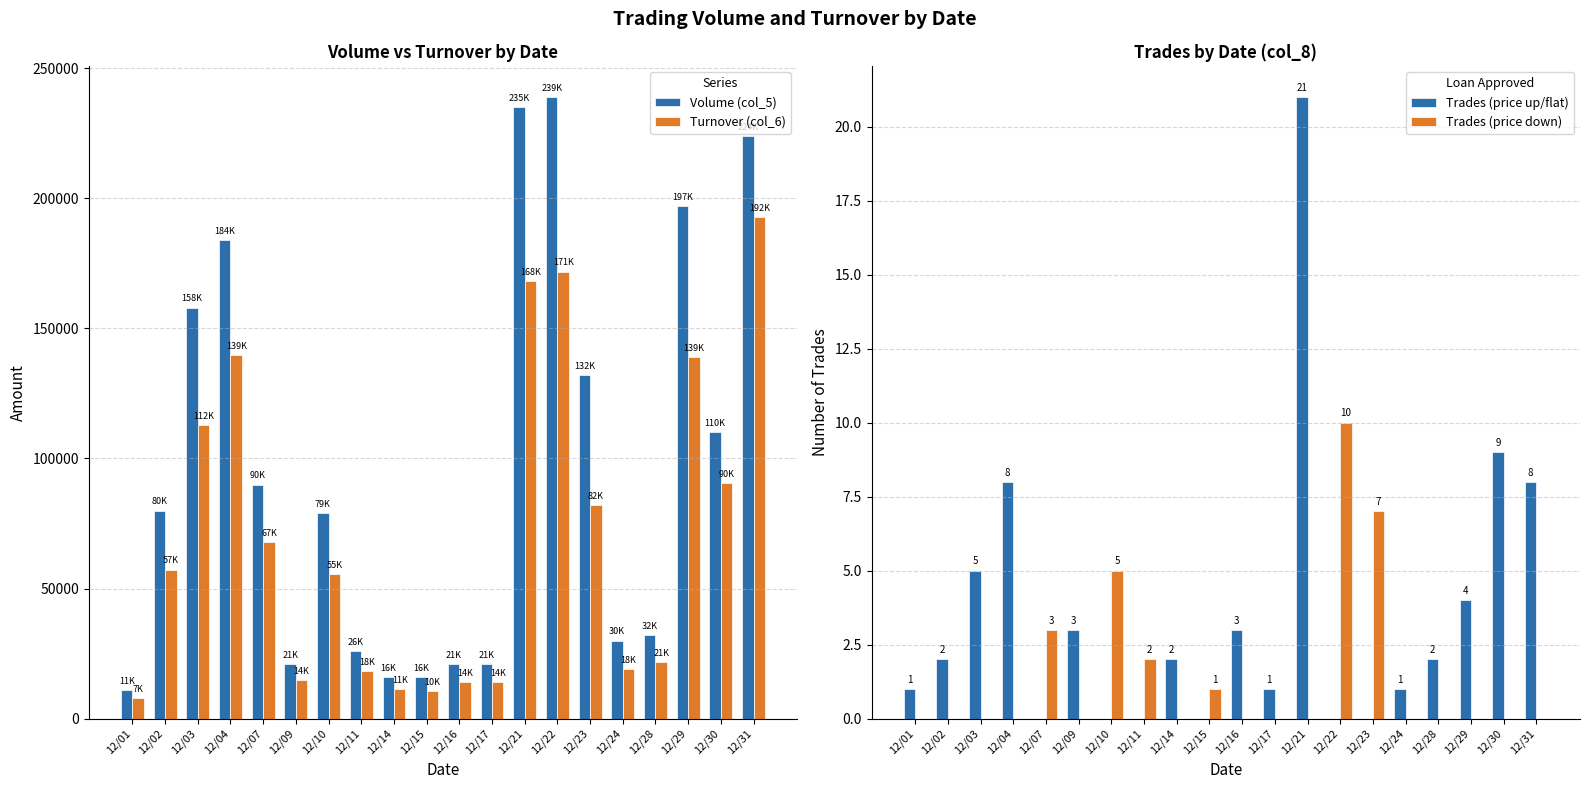

At which label does Volume (col_5) first exceed 80000?

12/03